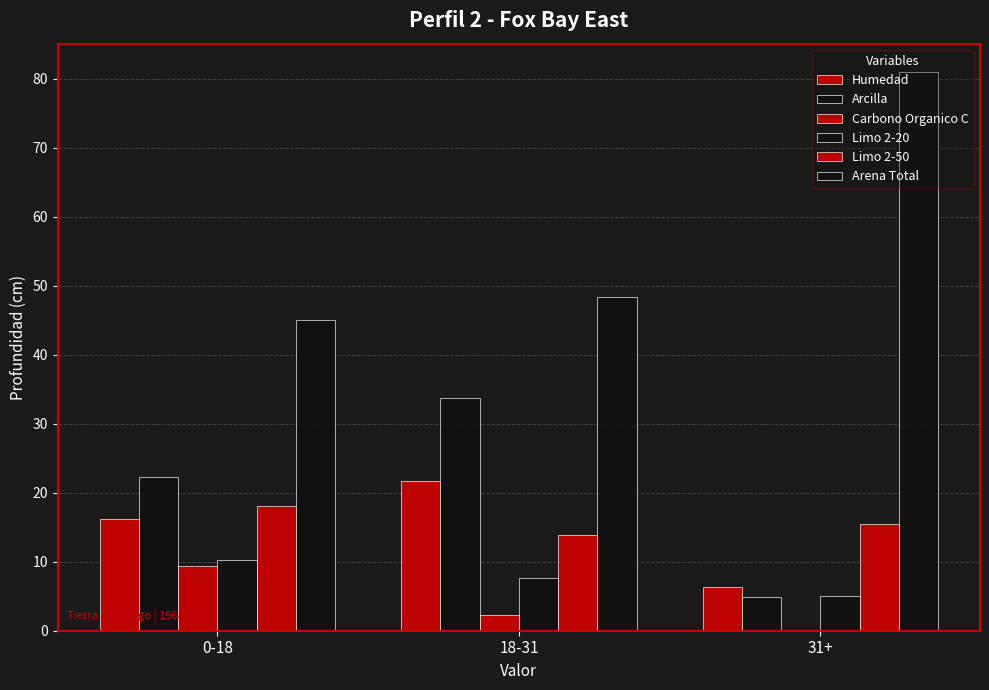

How many series are shown in this chart?

6